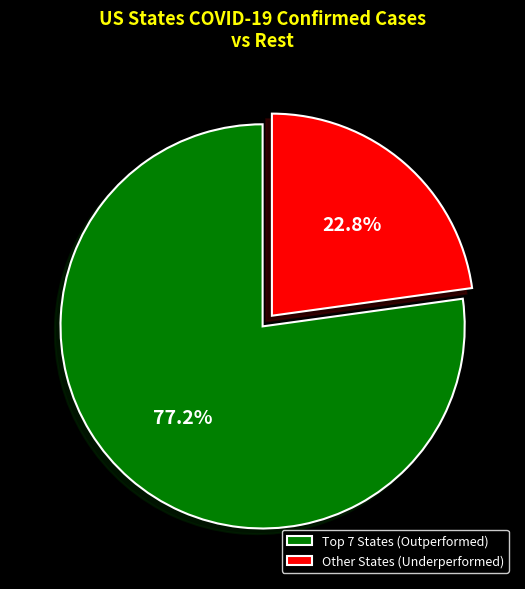

What portion of the pie excludes Other States (Underperformed)?

77.2%